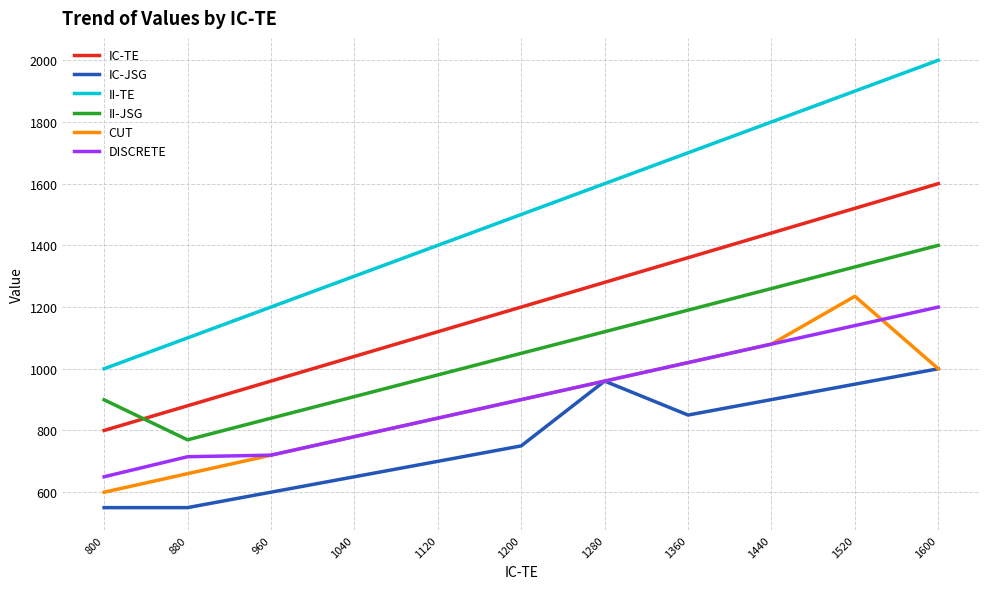

True or false: II-TE and DISCRETE intersect in this chart.

False